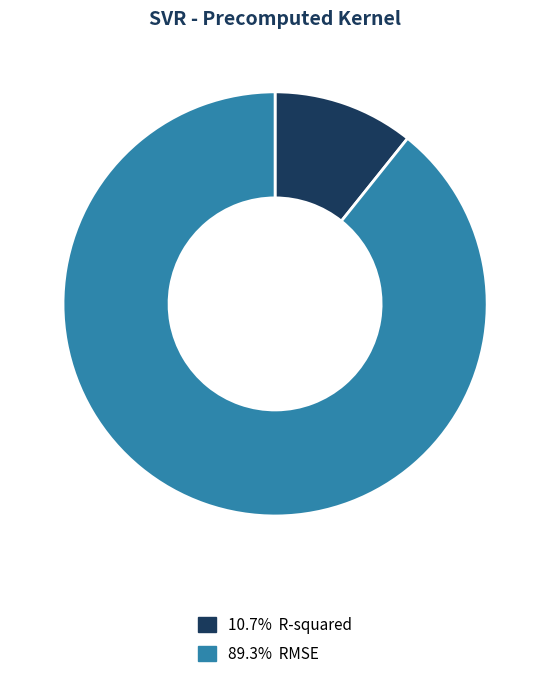

How many segments does this pie chart have?

2